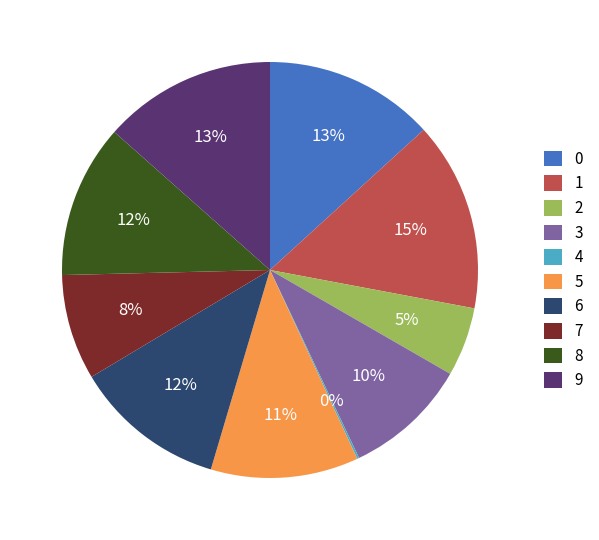

Do 8 and 9 together represent more than half of the pie?

No